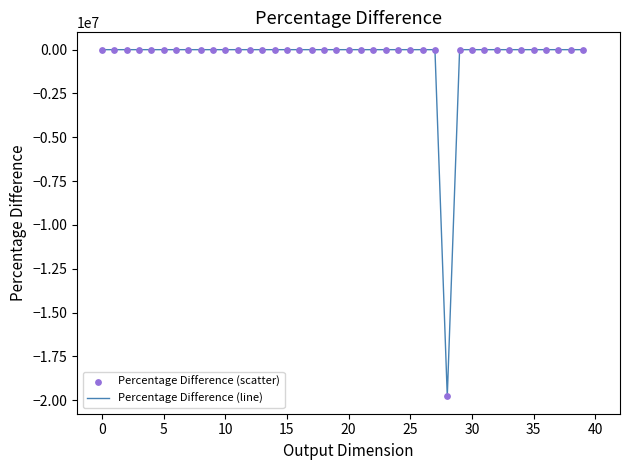

What is the minimum value shown in the chart?

-19784800